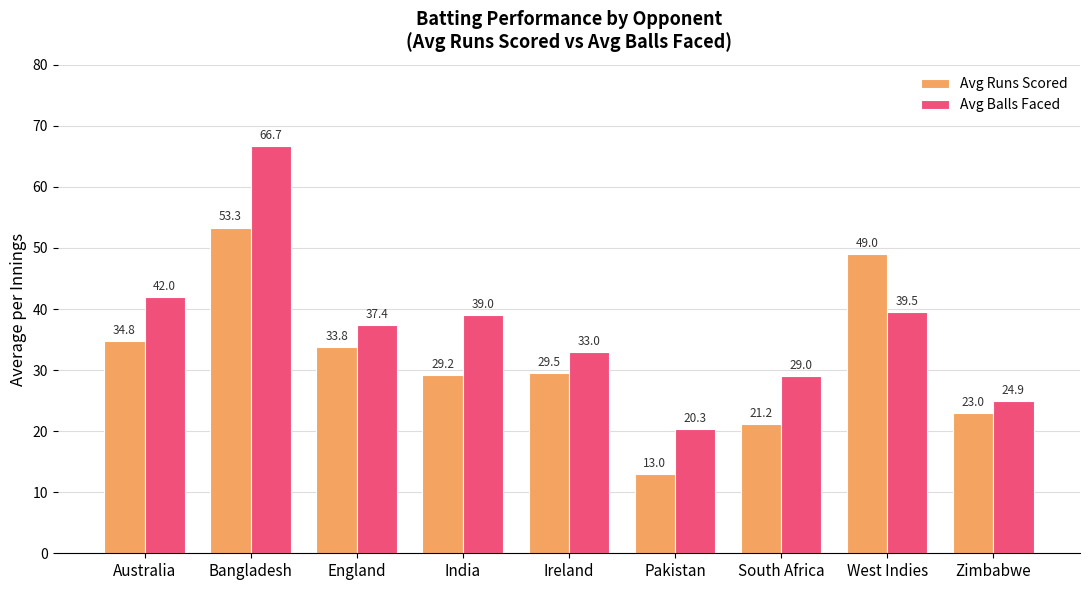

What is the difference between the second highest and minimum values in the Avg Runs Scored series?

36.0